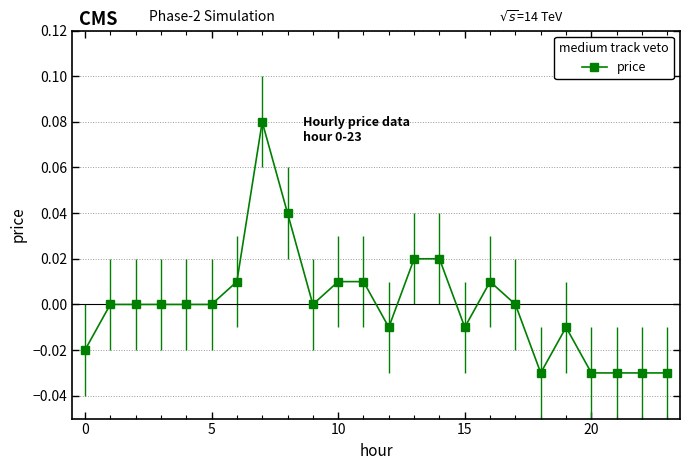

How many data points are less than 0?

9